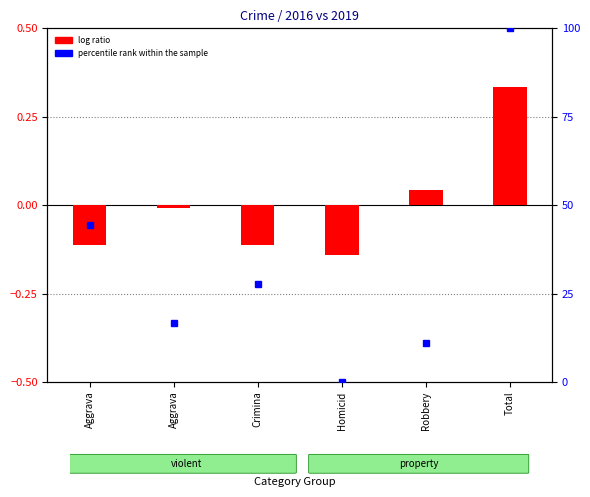

Which has a higher value, Aggrava or Crimina?

Aggrava